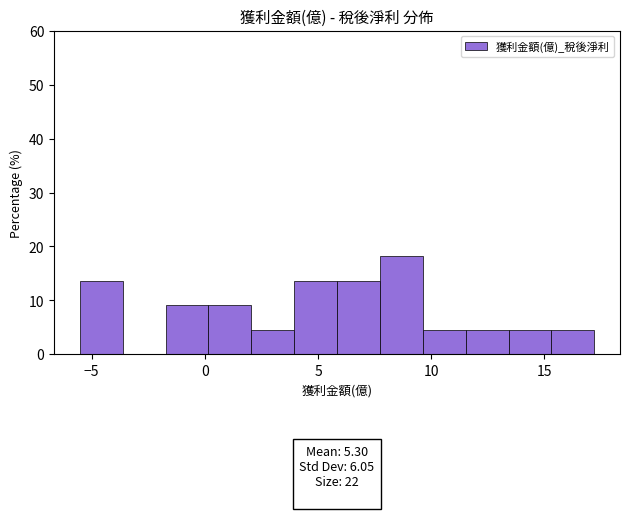

Read against the x-axis, roughly where is the centre of the tallest bar?

8.5